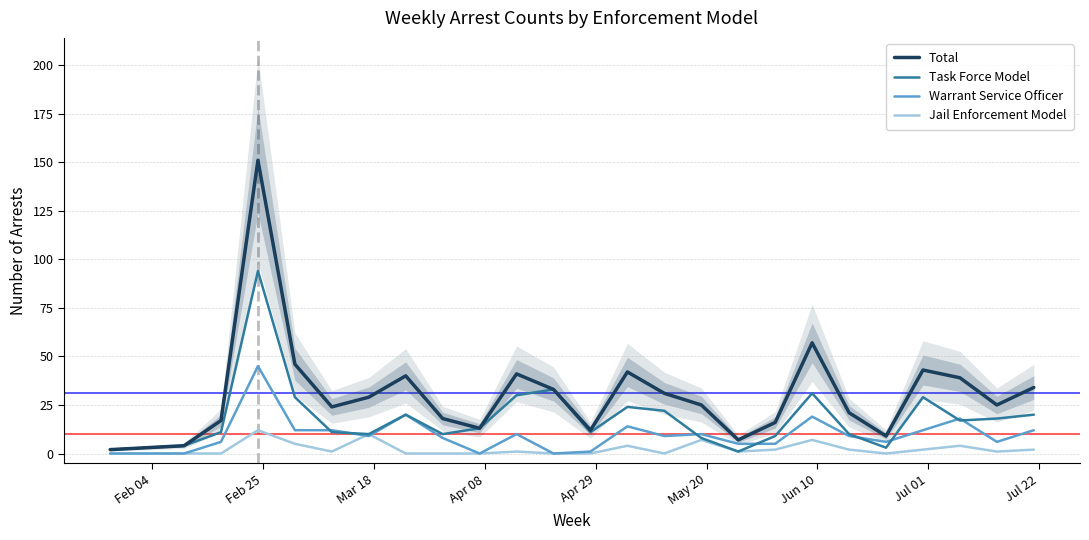

What is the maximum value for Warrant Service Officer?

45